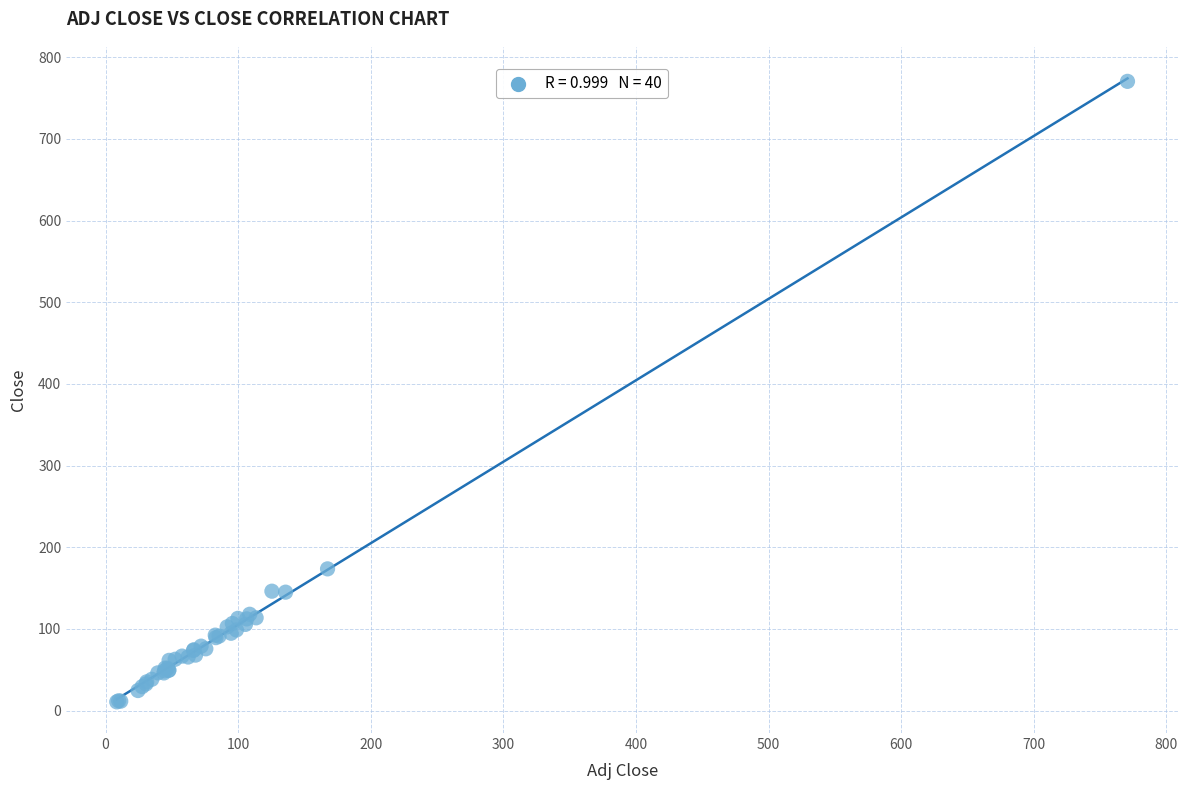

What Y value in the scatter plot is closest to 390?

173.5